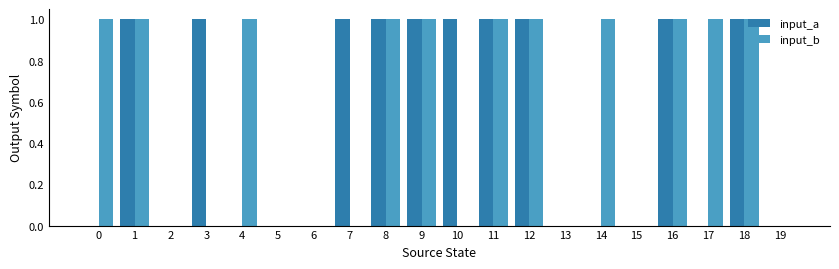

The value of input_a at 8 is 0. True or false?

False